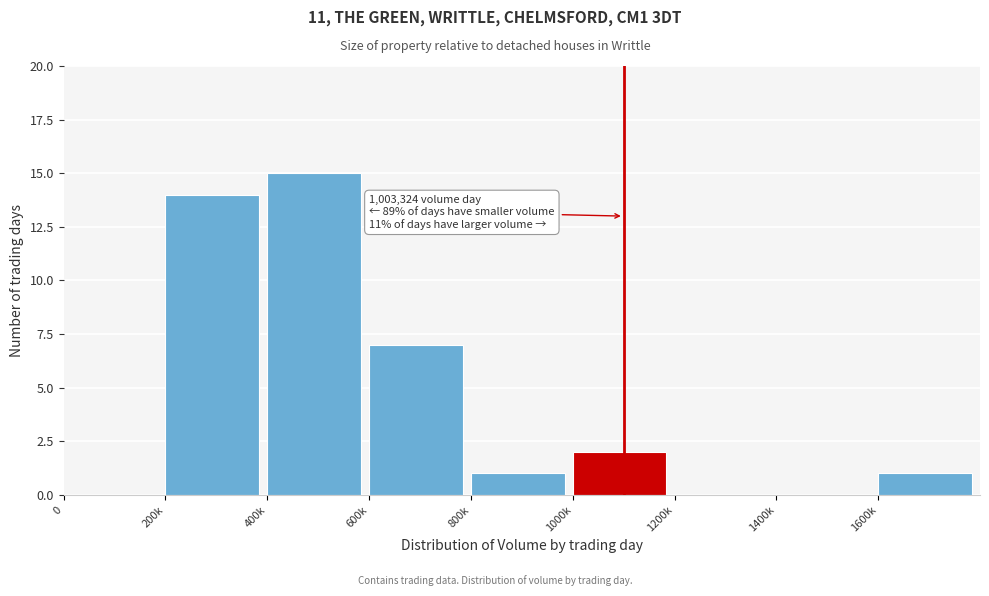

Reading left to right, list all the values displayed in this chart.

0=0	200k=14	400k=15	600k=7	800k=1	1000k=2	1200k=0	1400k=0	1600k=1